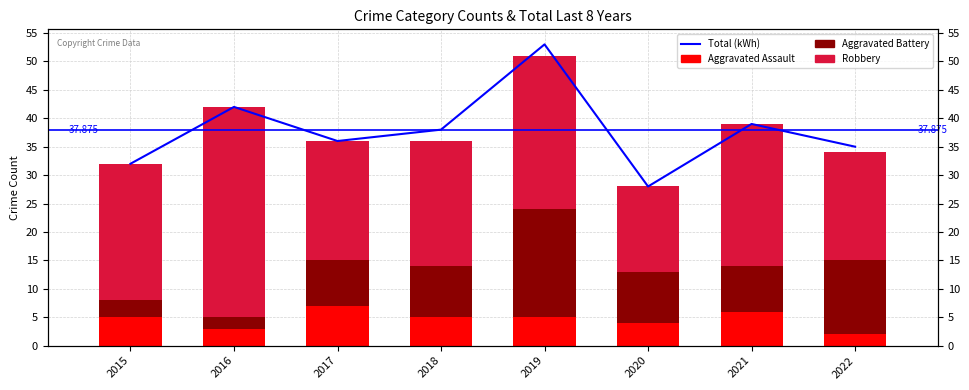

Rank the series by their maximum value, from lowest to highest.

Aggravated Assault, Aggravated Battery, Robbery, Total